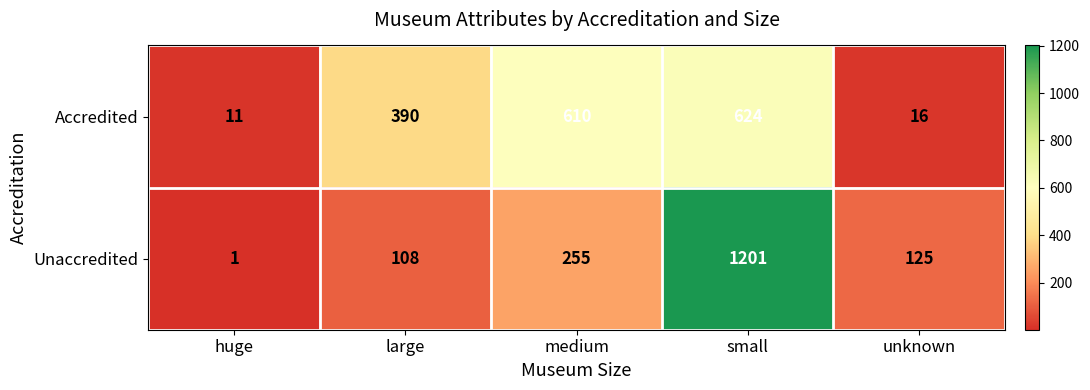

Reading left to right, extract all data points from this chart.

Accredited: huge=11	large=390	medium=610	small=624	unknown=16
Unaccredited: huge=1	large=108	medium=255	small=1201	unknown=125